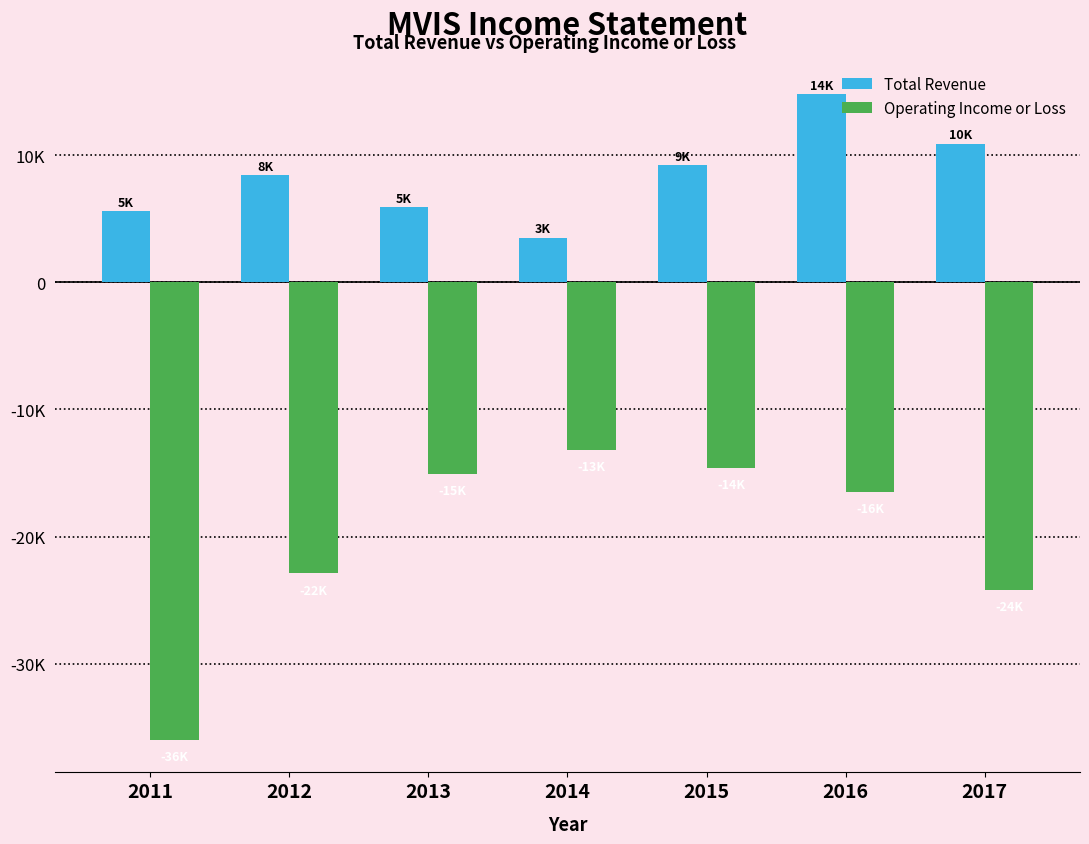

Are the bars grouped side by side (vs. stacked)?

Yes